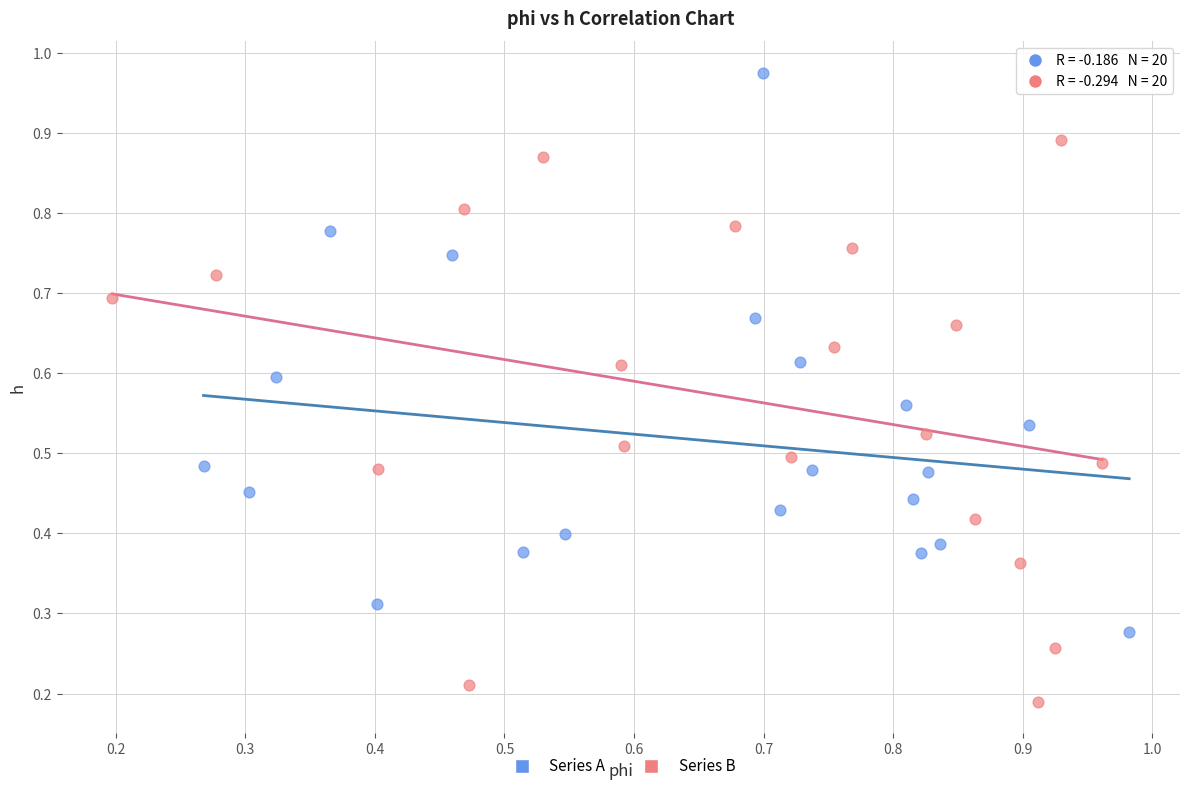

Which series contains the highest Y value?

Series A